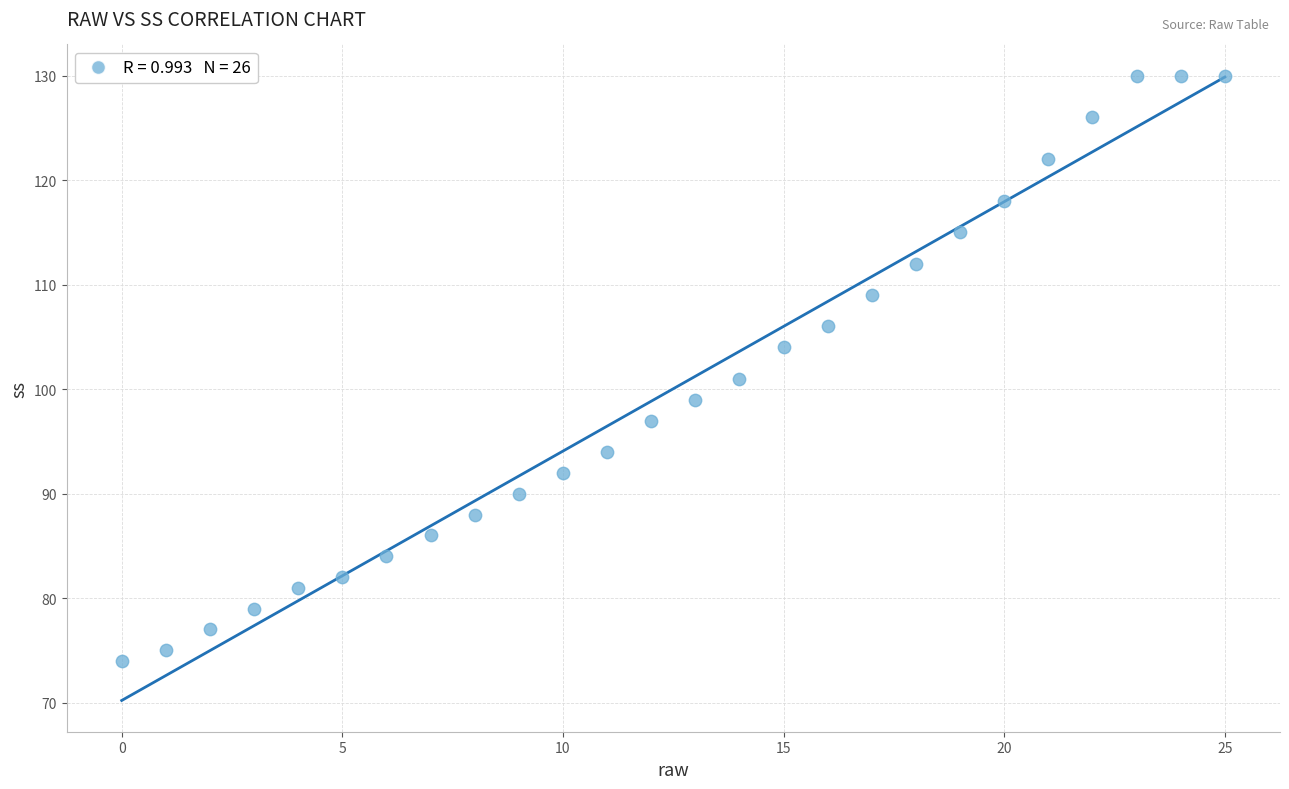

What is the range of Y values (max minus min)?

56